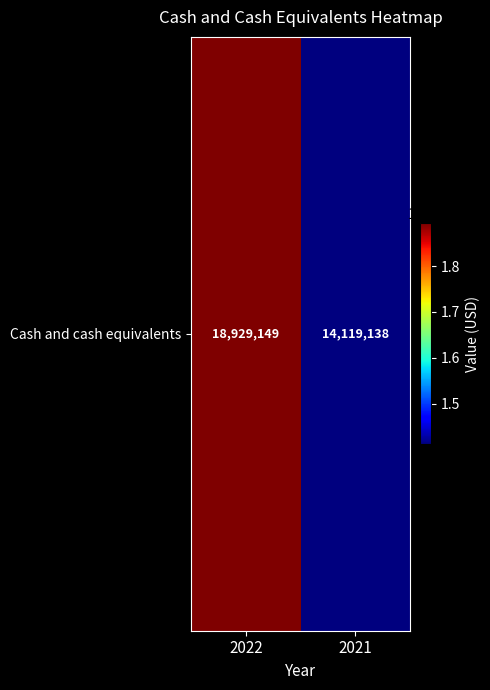

The value at 2022 is 25997582. True or false?

False